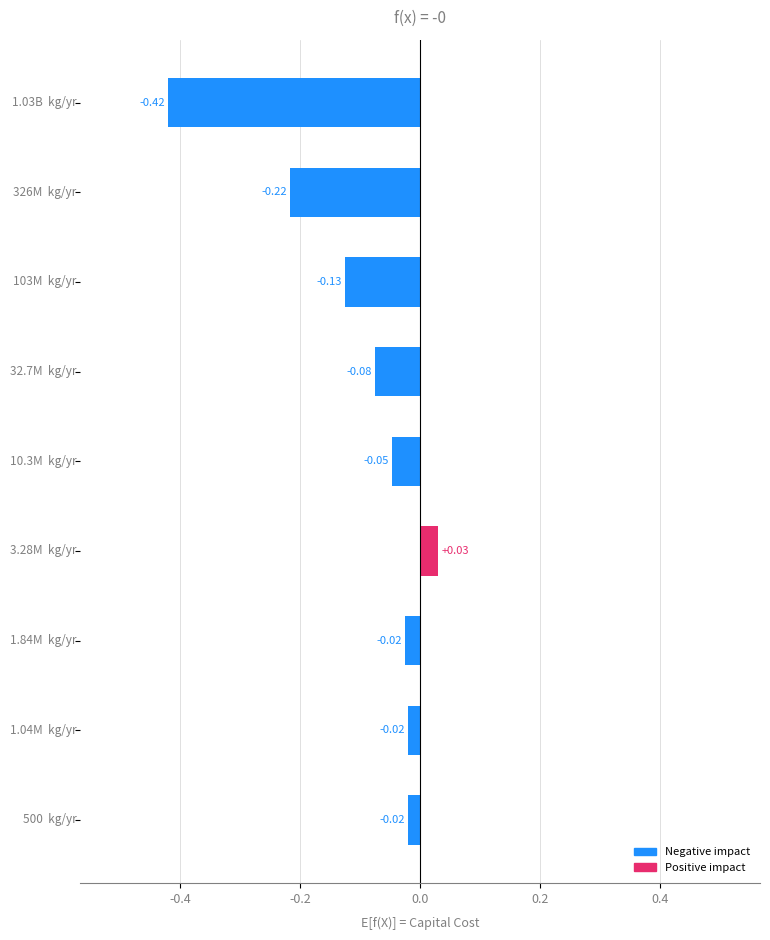

What is the sum of all values?

-0.9